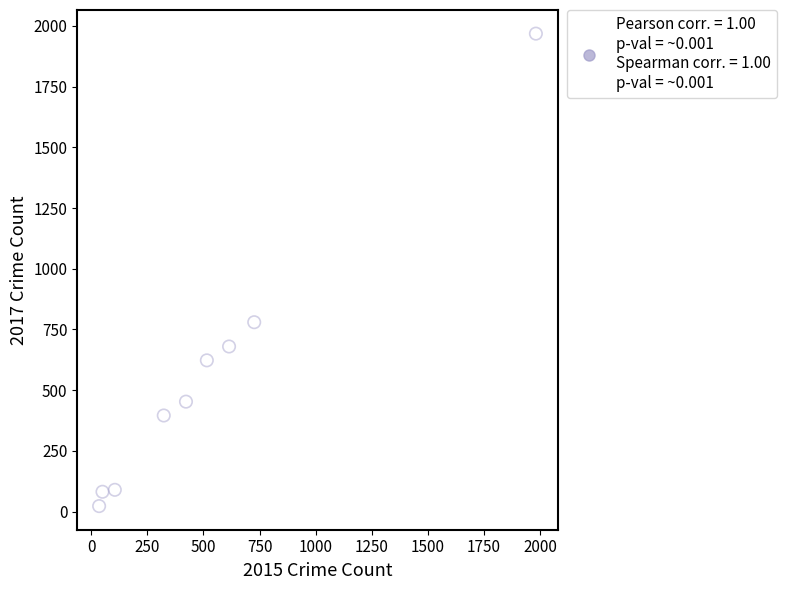

What Y value in the scatter plot is closest to 995?

780